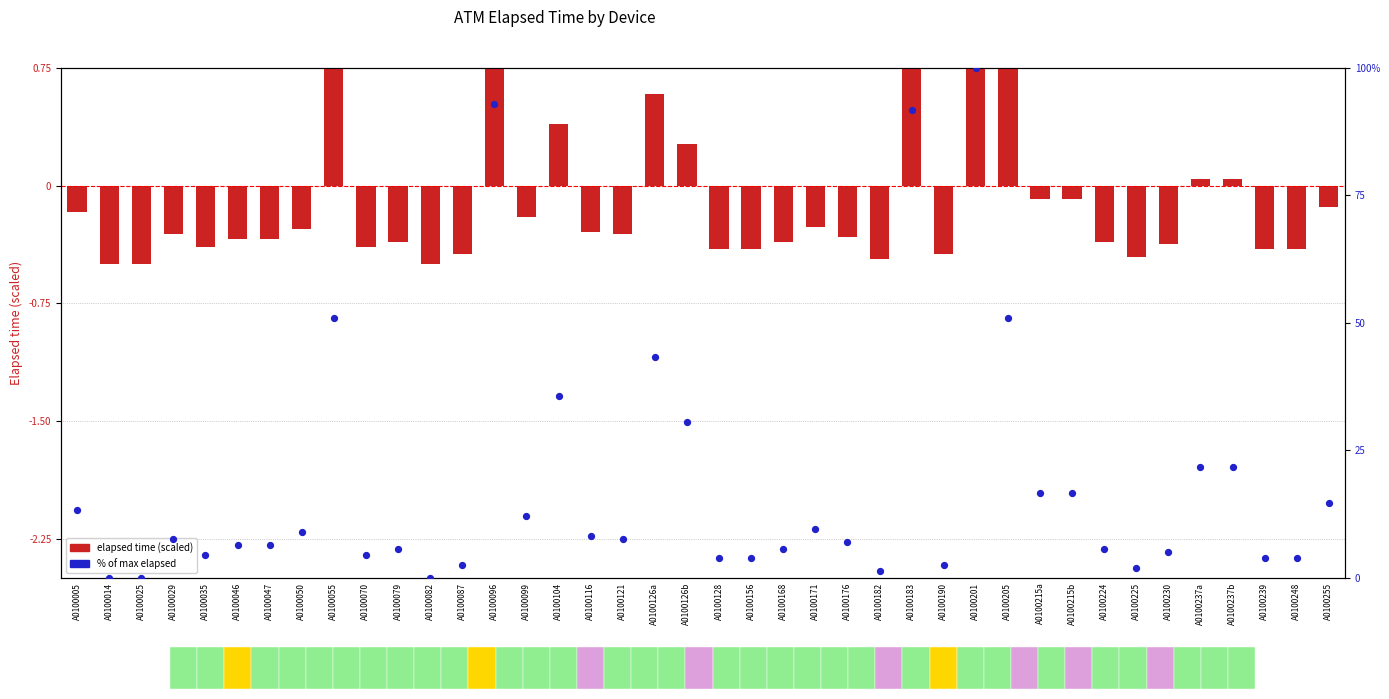

Which series contains the lowest Y value?

Elapsed time (scaled)